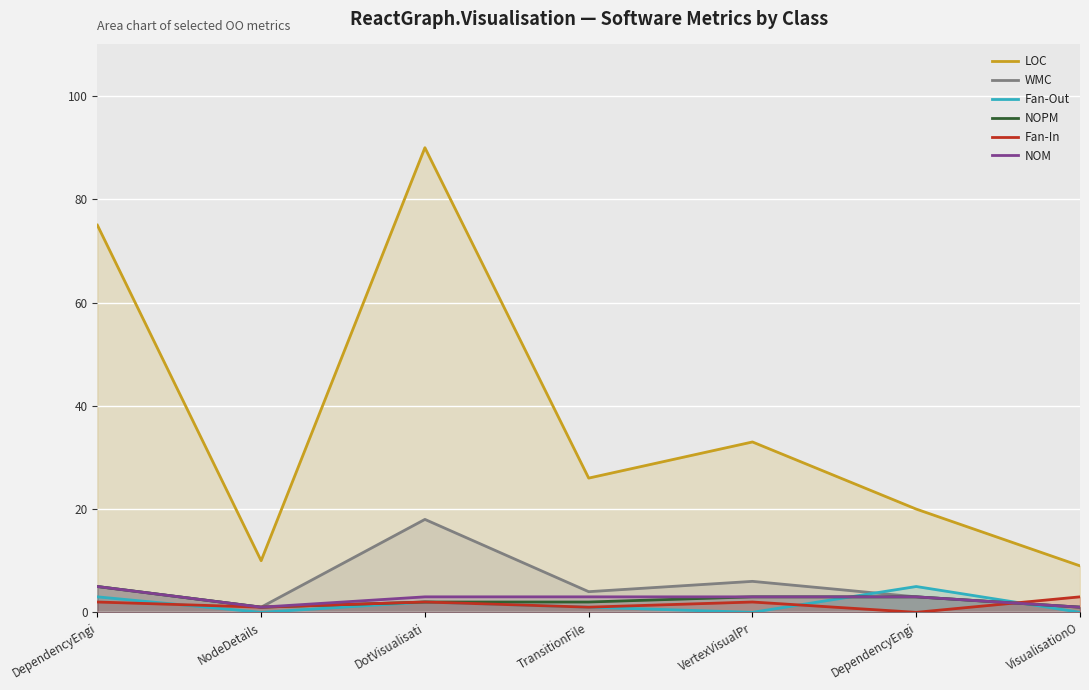

True or false: LOC and NOPM cross at least once.

False